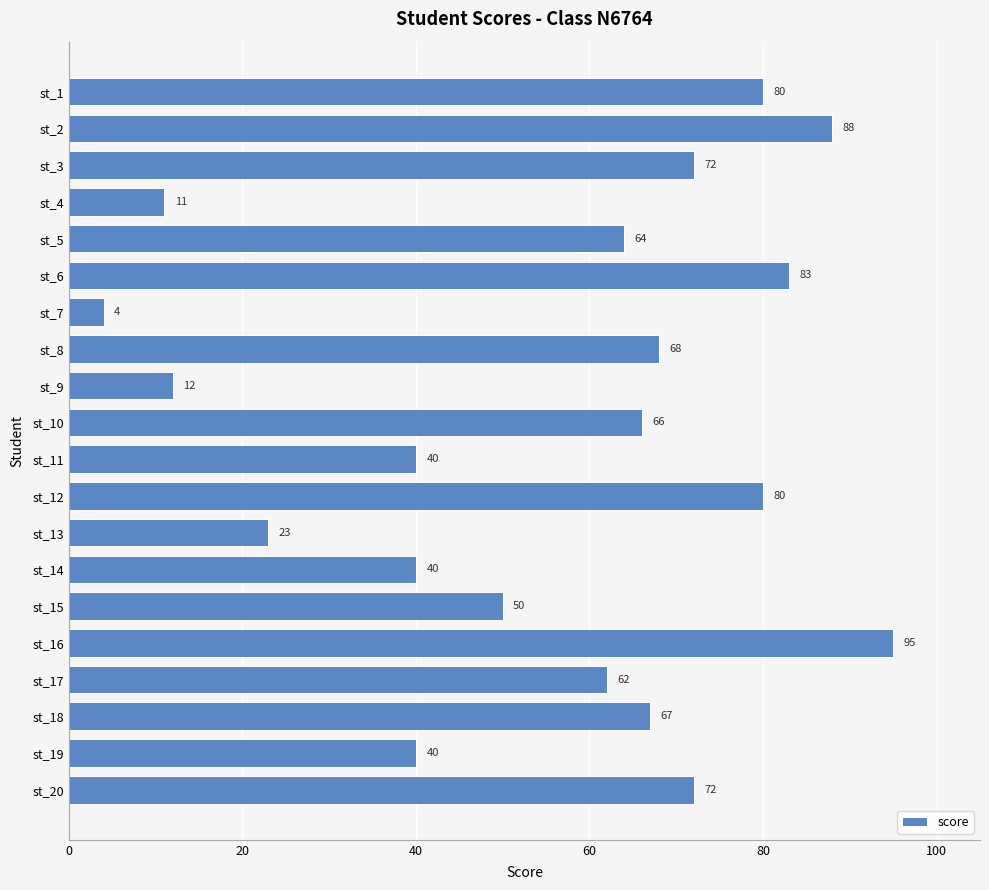

How many series are shown in this chart?

1